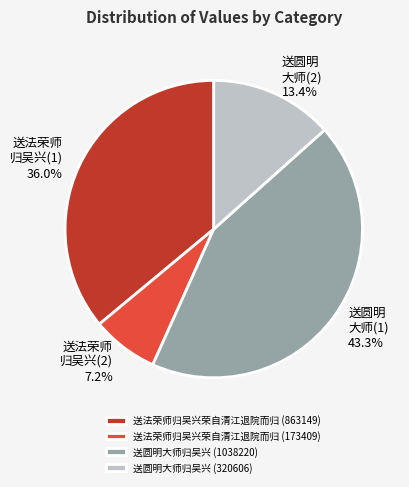

Is it true that 送圆明大师归吴兴 (320606) is 13% of the pie?

True